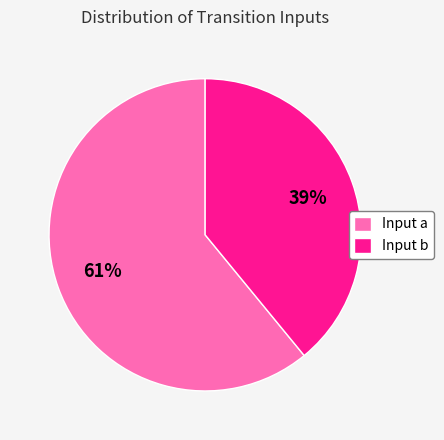

Is the sum of Input b and Input a greater than half?

Yes